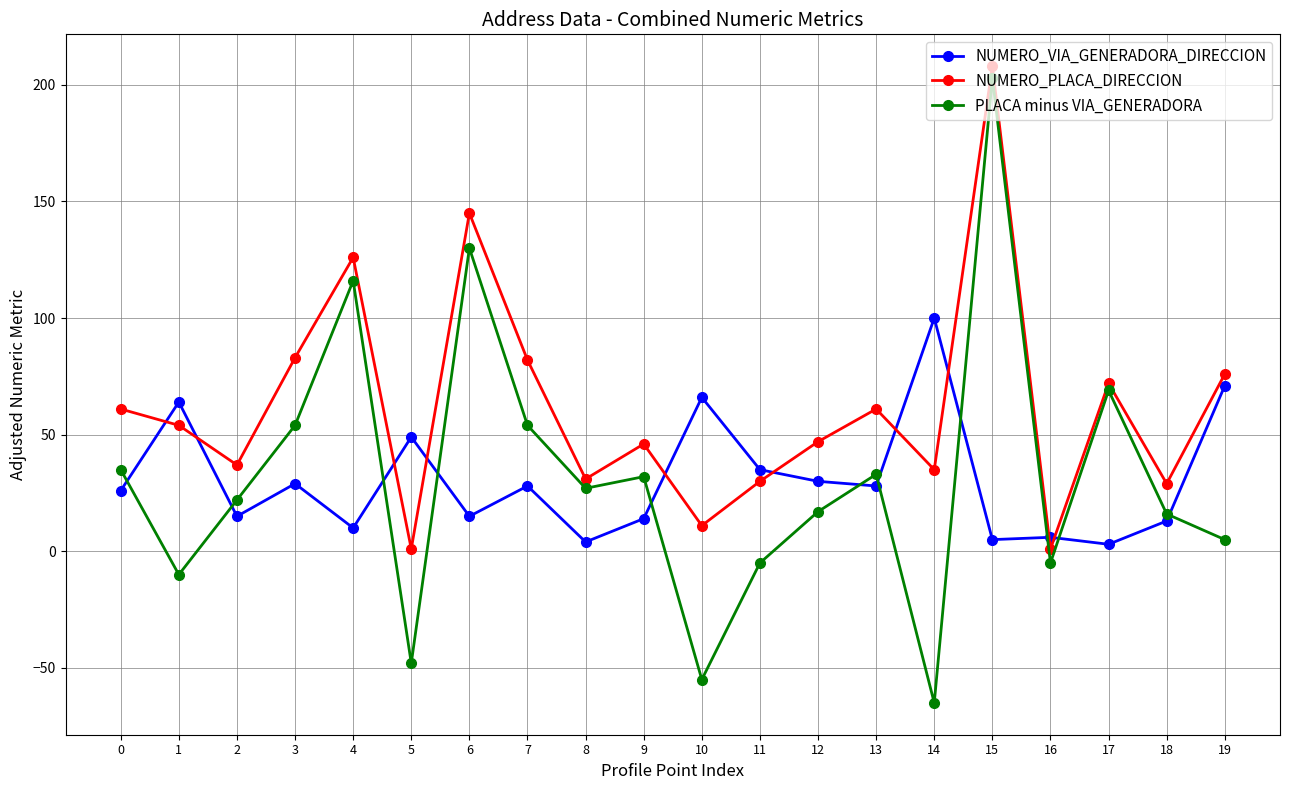

What is the average value of the PLACA minus VIA_GENERADORA series?

31